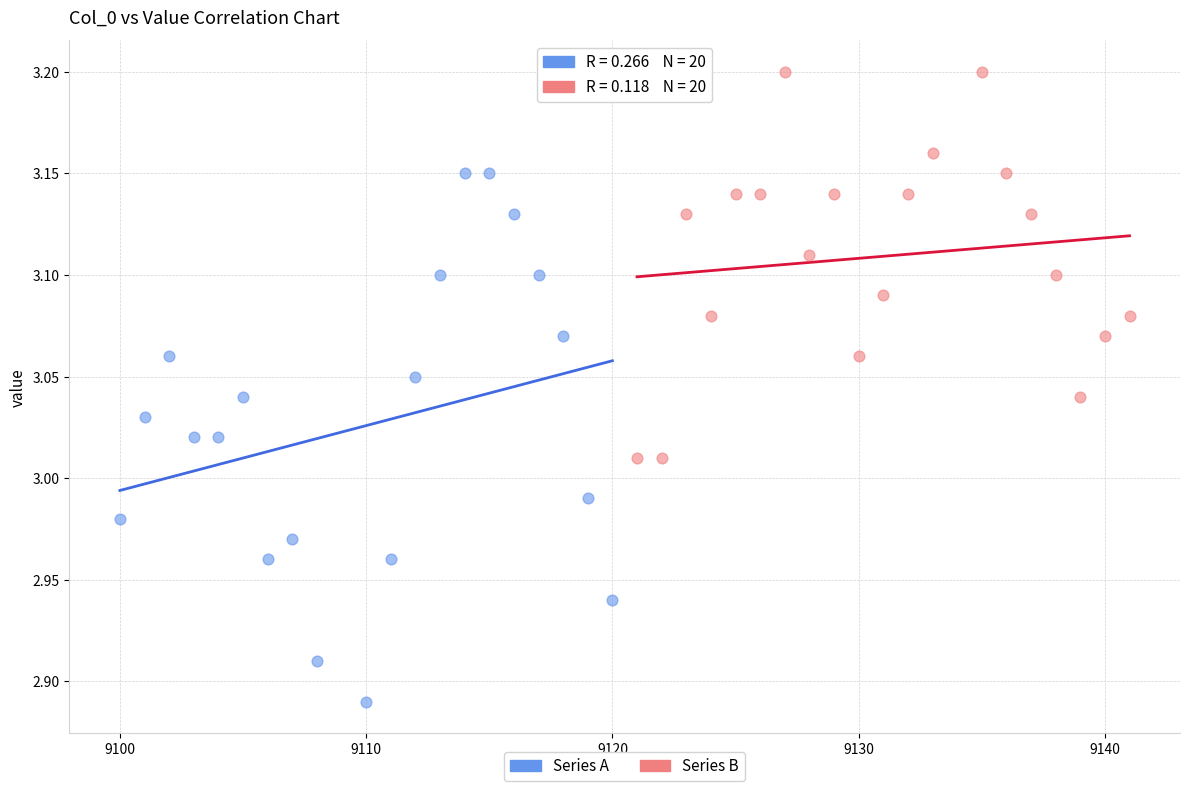

Which series has the widest spread of Y values?

Series A